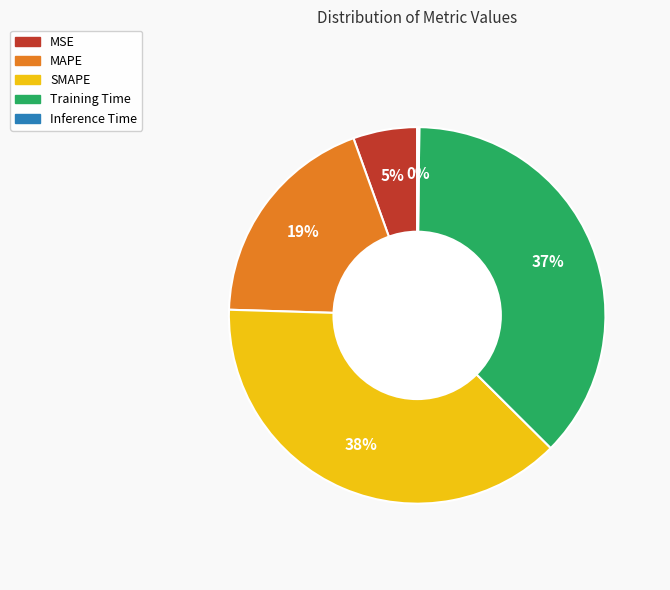

Does SMAPE account for over 50% of the chart?

No